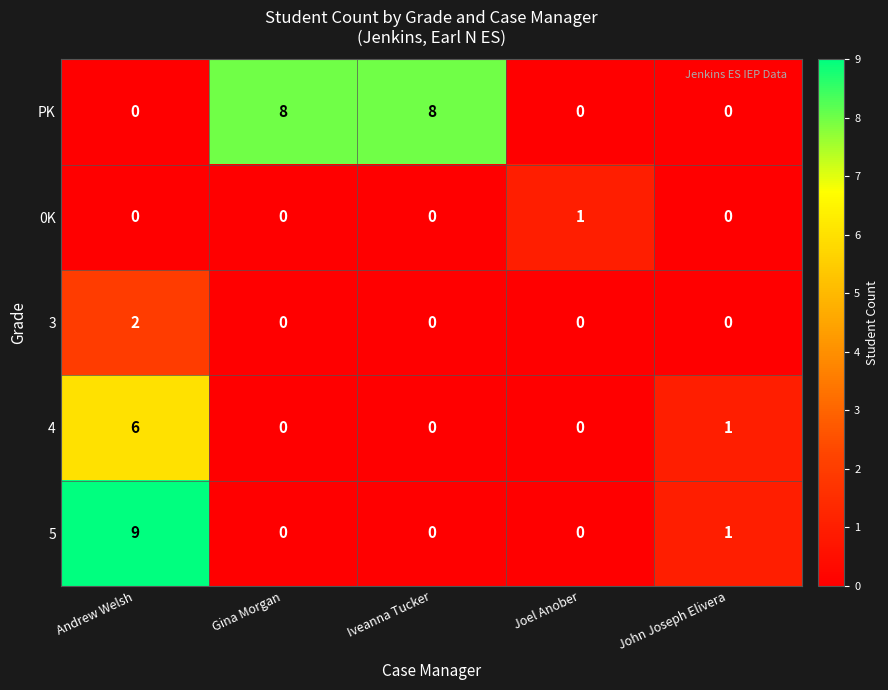

Which series has the largest total across all categories?

PK